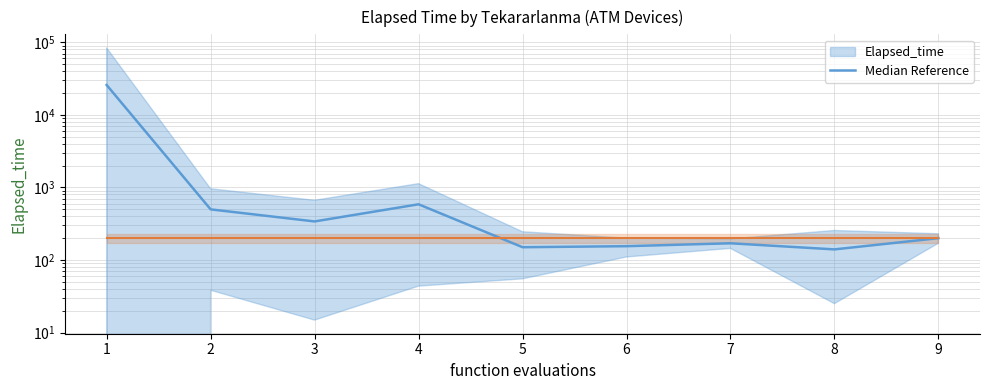

How many data points does each series have?

9